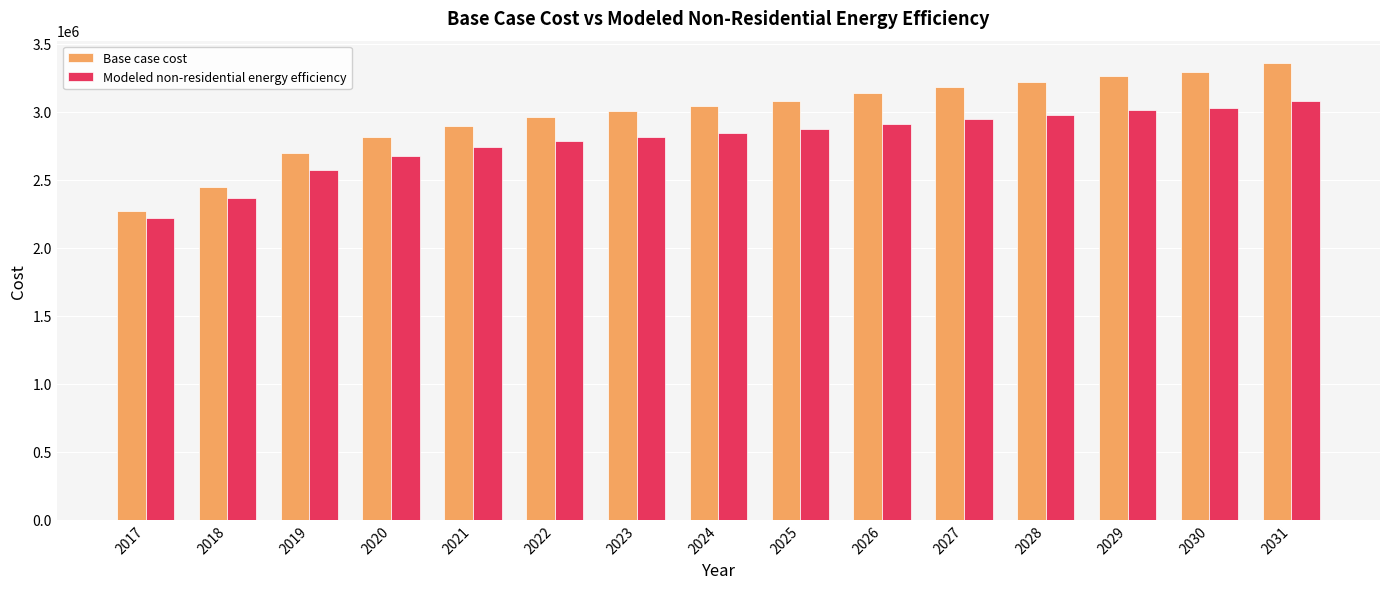

What is the value of the Base case cost bar at the 11th from the left?

3182648.2